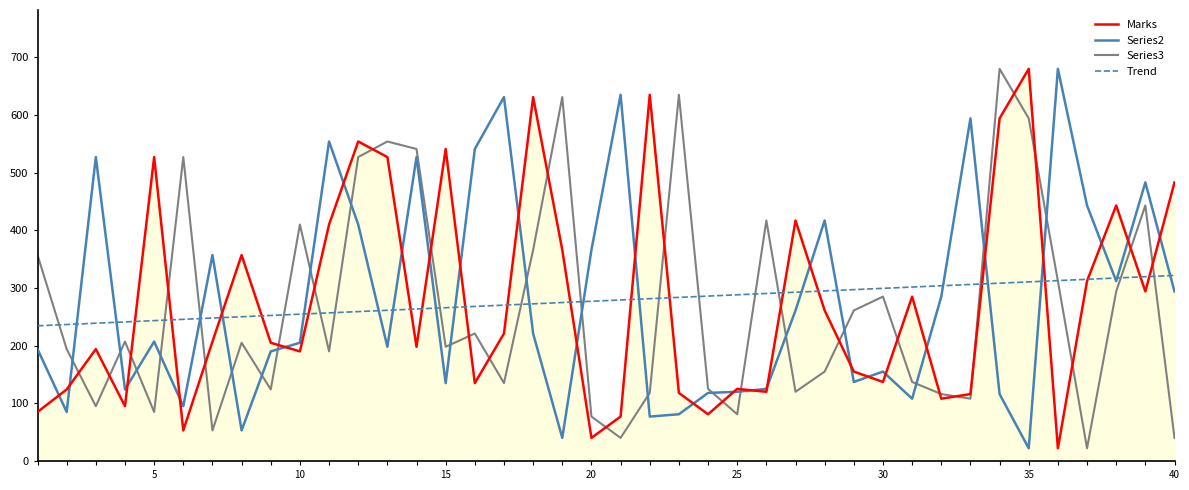

How many lines are shown in the chart?

4